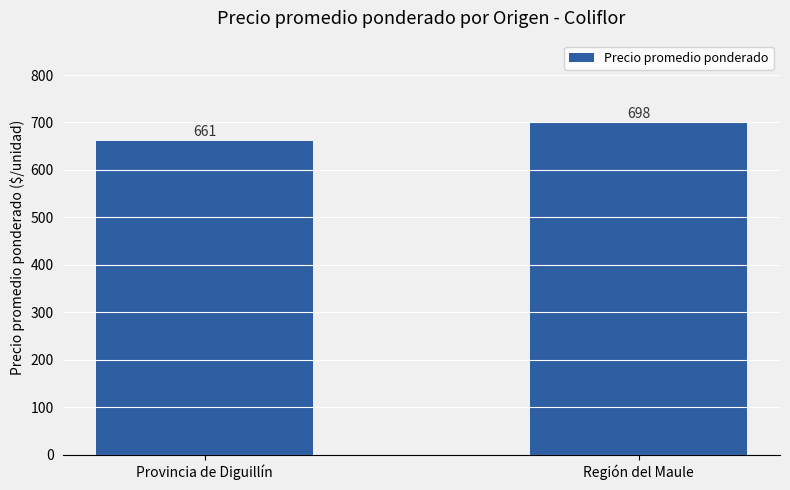

Read the value at Región del Maule, to the nearest 5.

700